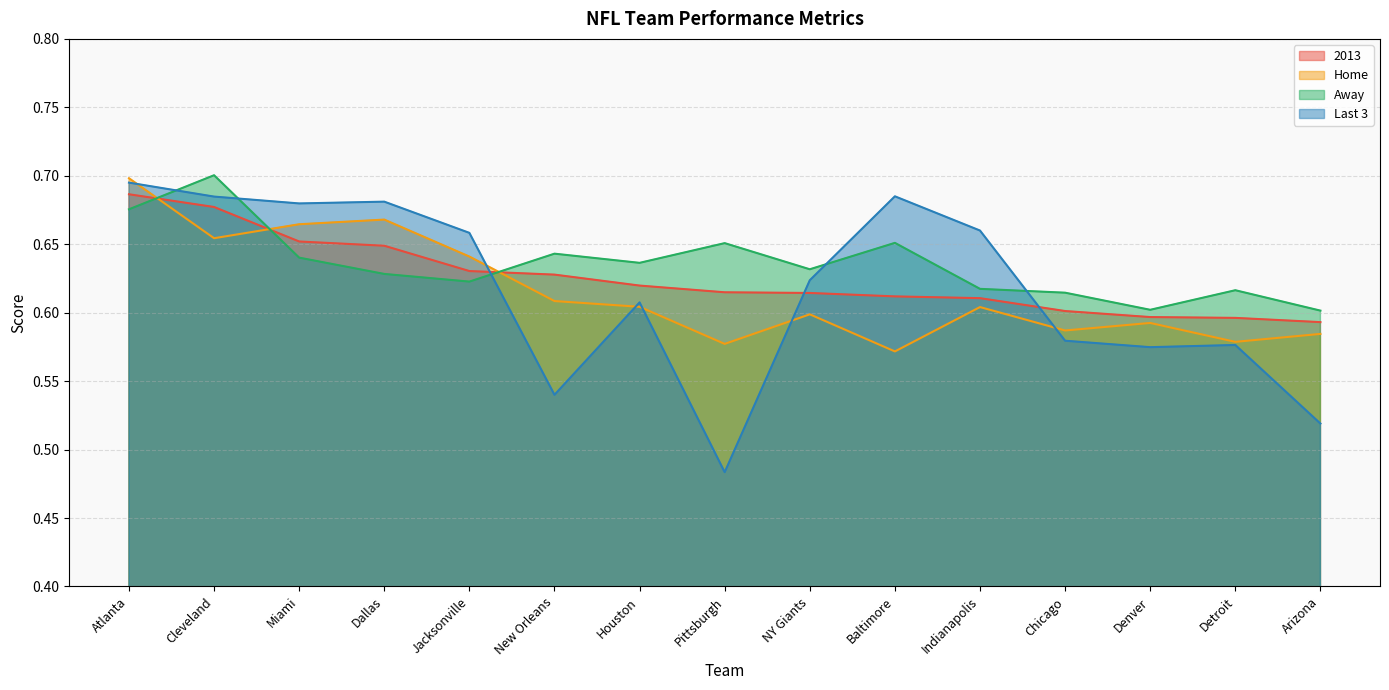

After their last crossing, which series has the higher values: 2013 or Home?

2013